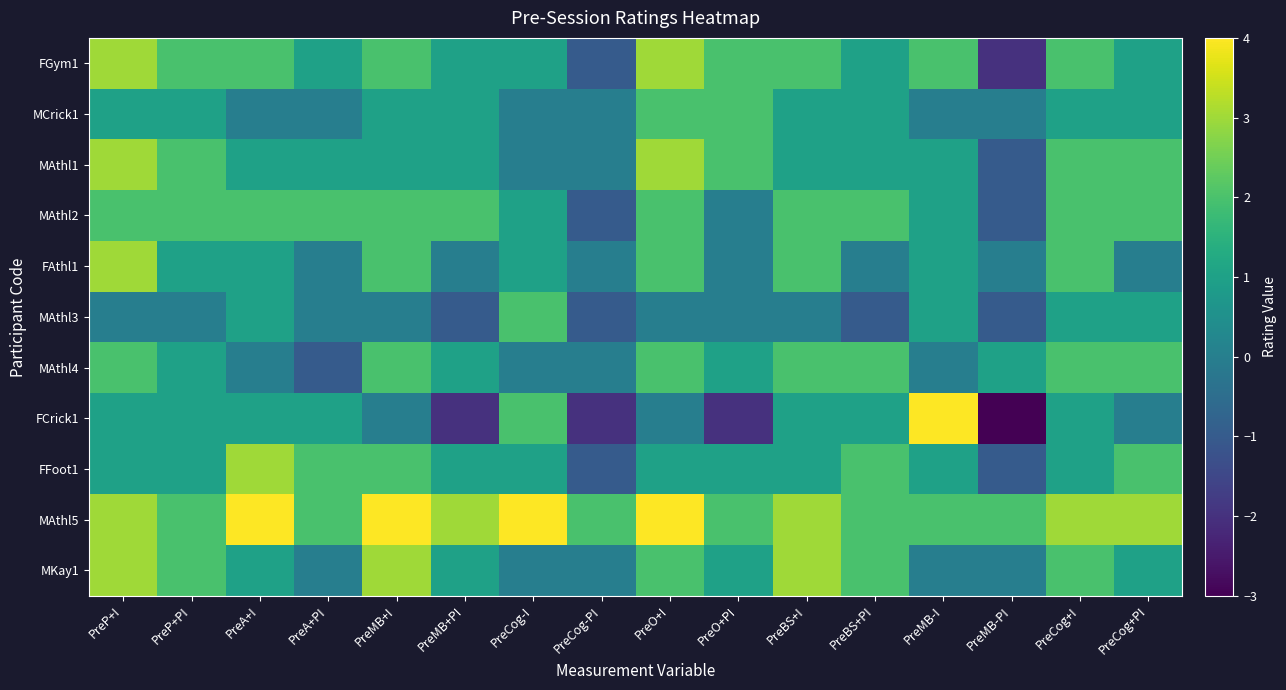

What is the spread (max minus min) of values at PreA+I?

4